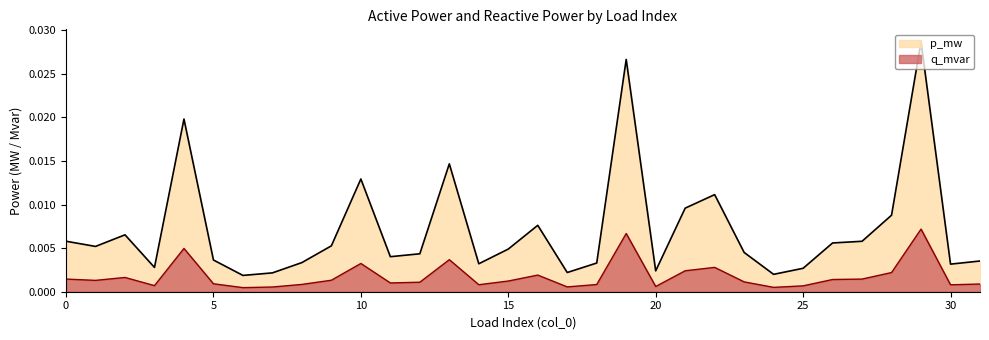

Does the chart display data point markers on the line(s)?

No